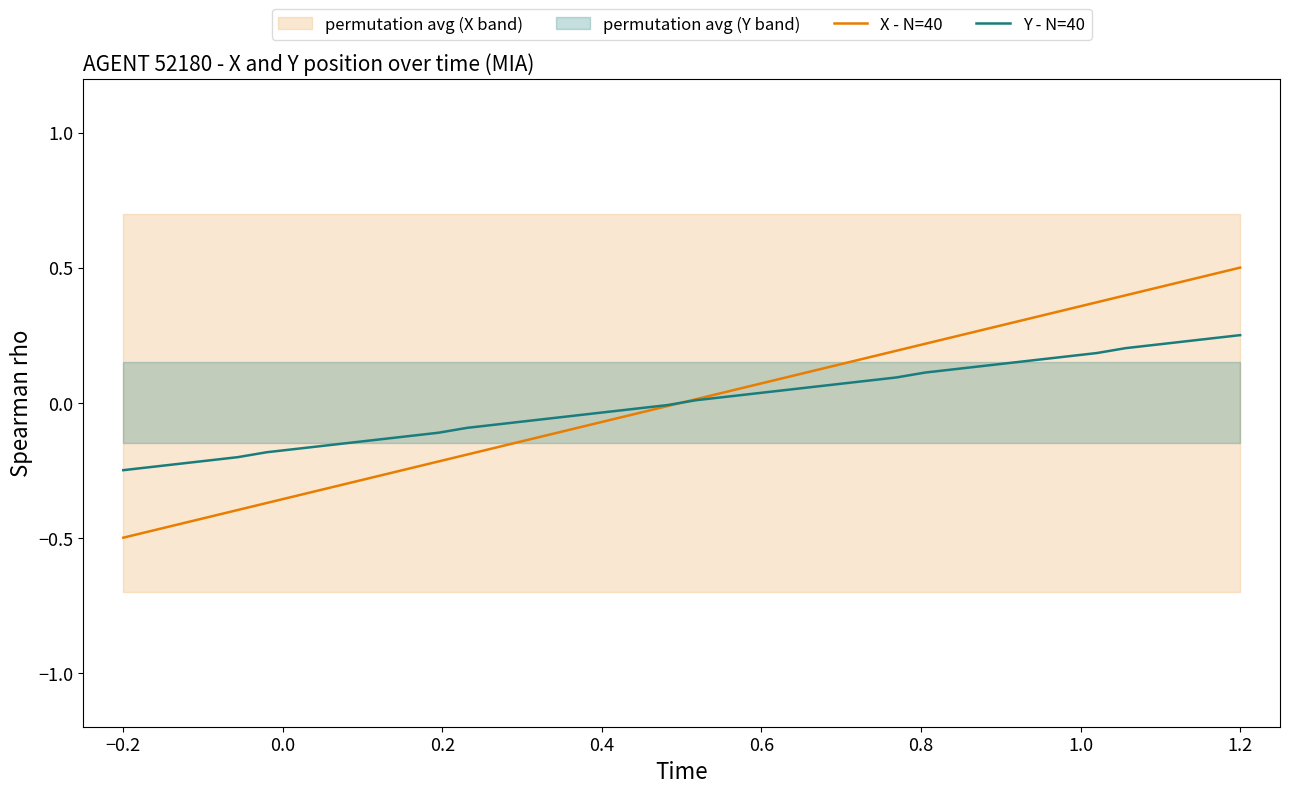

At which category is the sum across all series the highest?

1.2